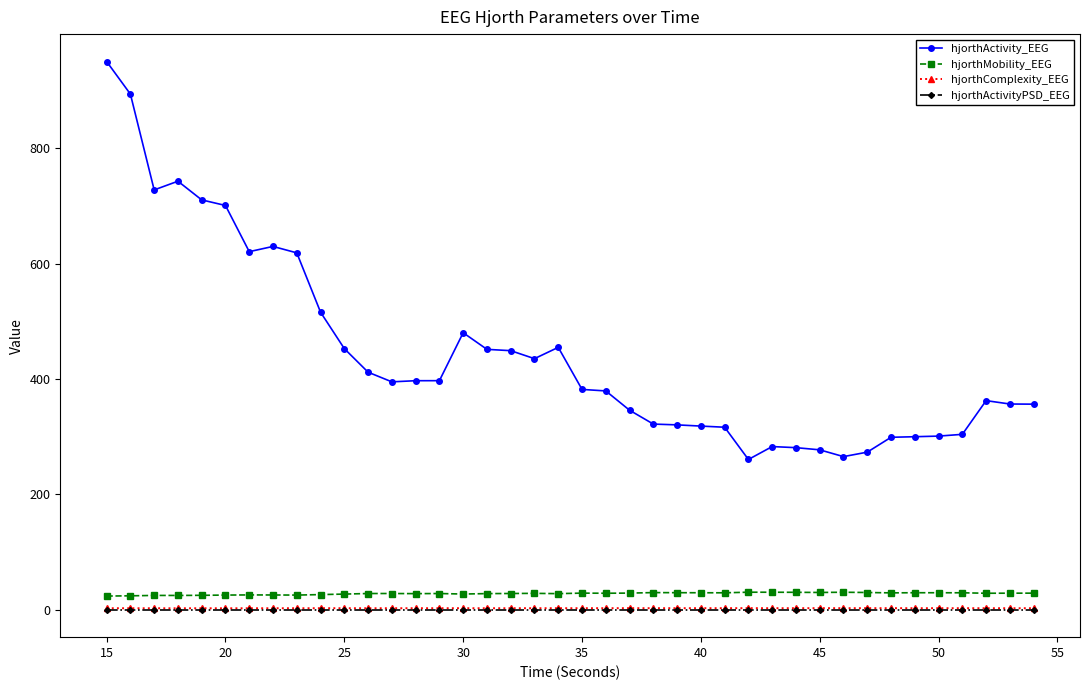

What is the greatest value displayed?

950.1